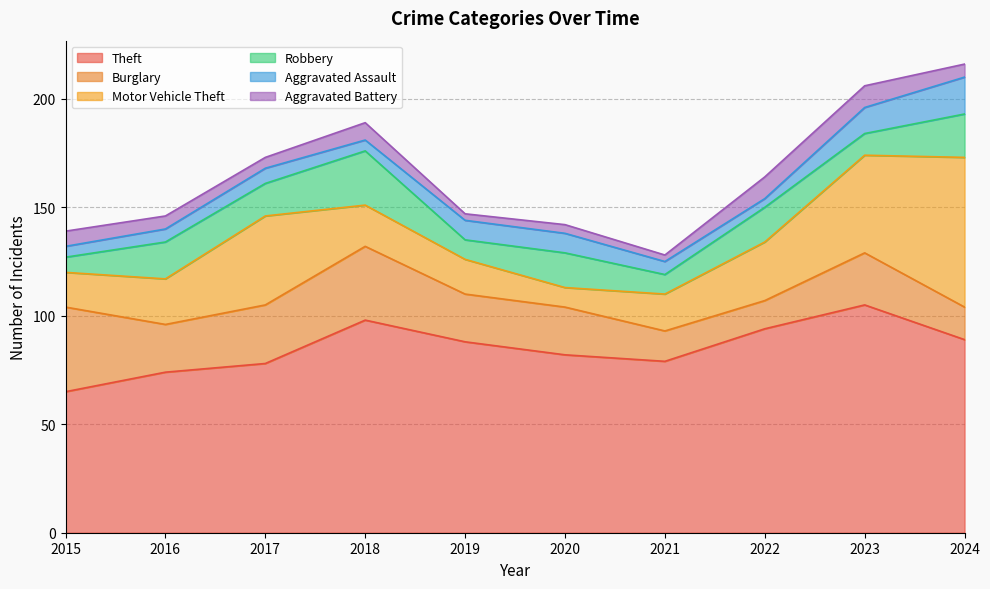

What is the difference between the second highest and second lowest values in the Aggravated Assault series?

7